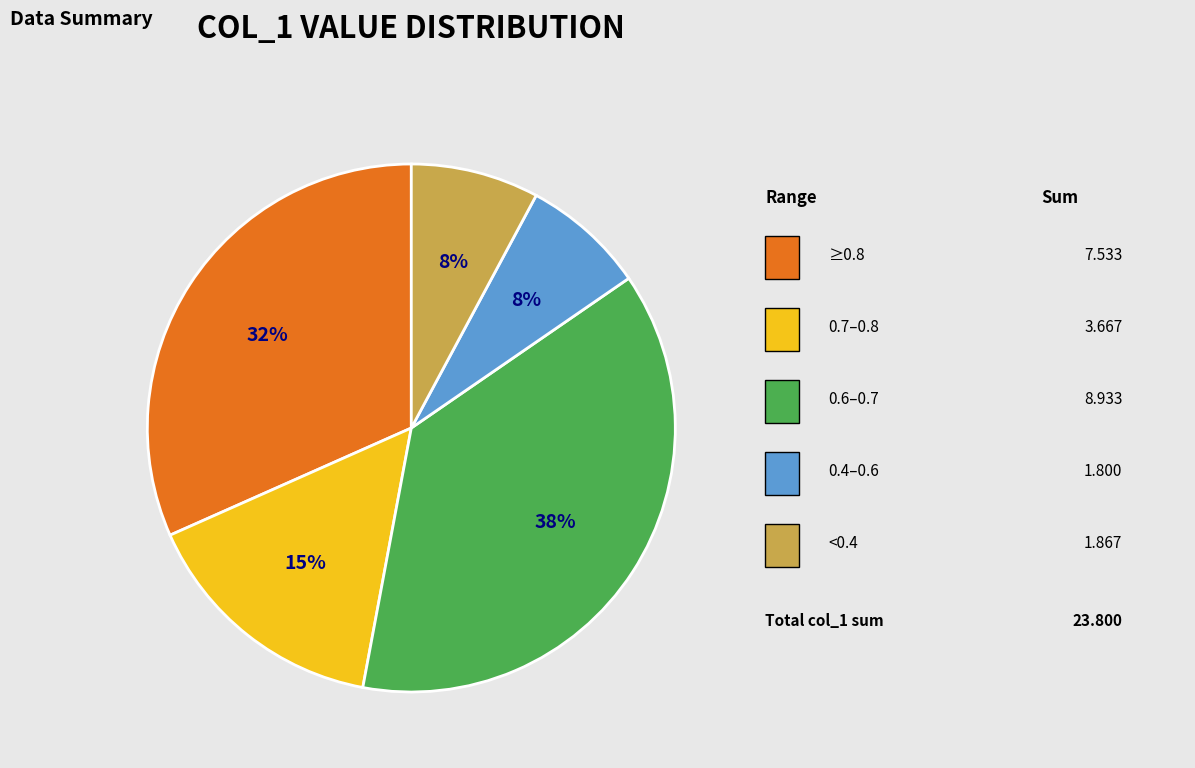

Does any single category account for the majority?

No